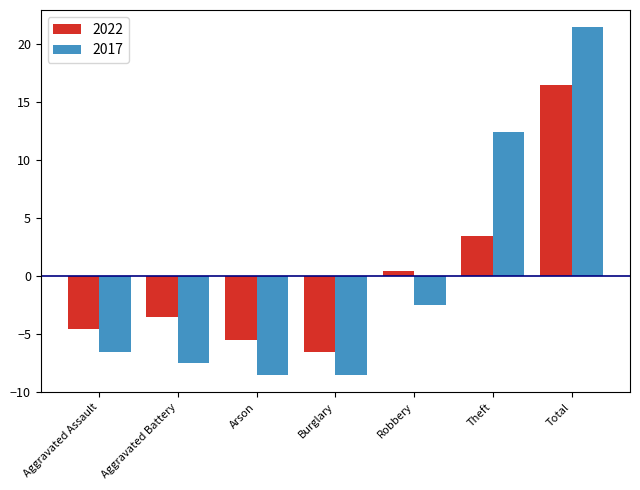

What is the greatest value displayed?

21.4